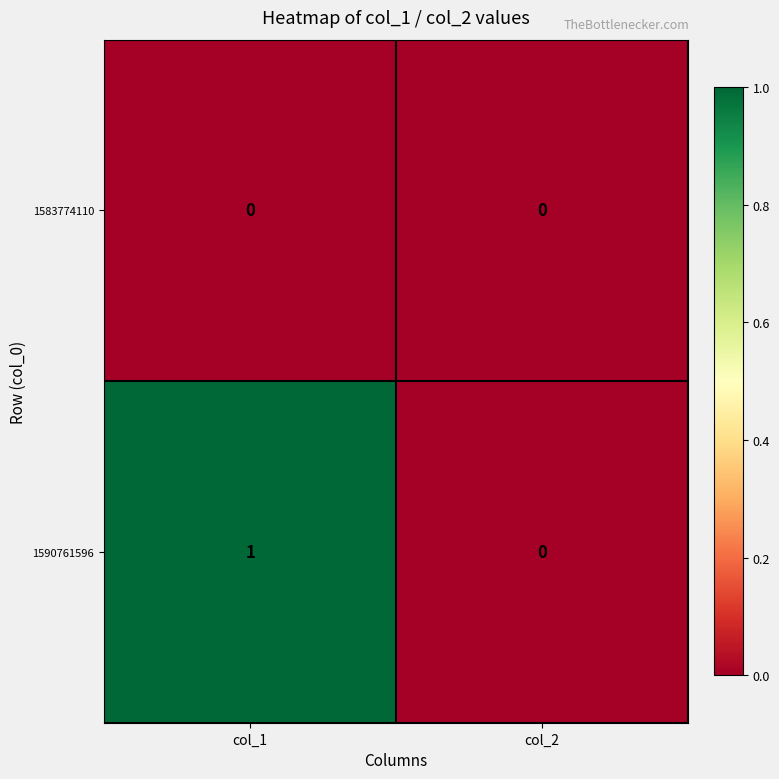

The value of 1590761596 at col_1 is 2. True or false?

False